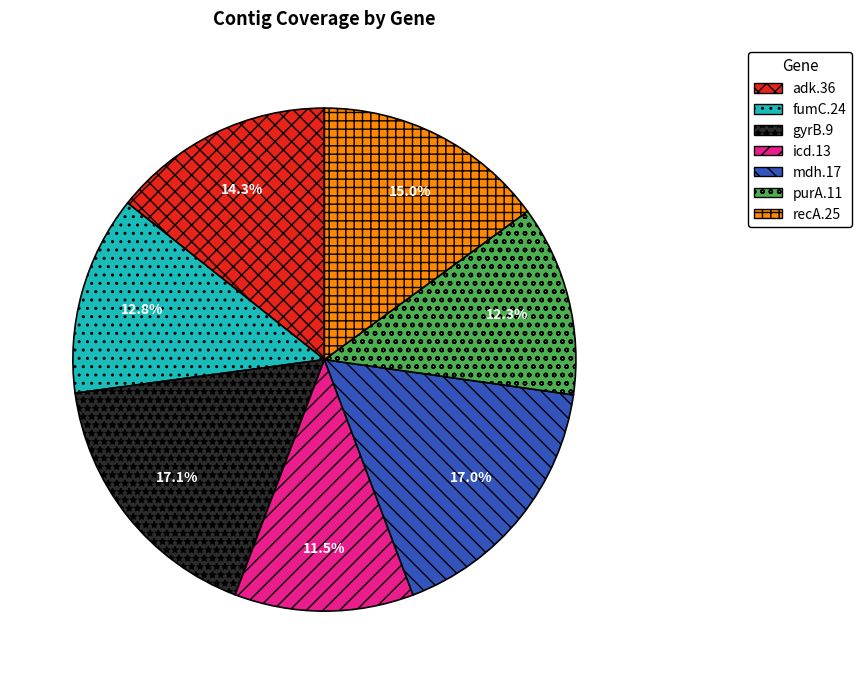

Approximately how many times larger is the value at adk.36 compared to icd.13?

1.2